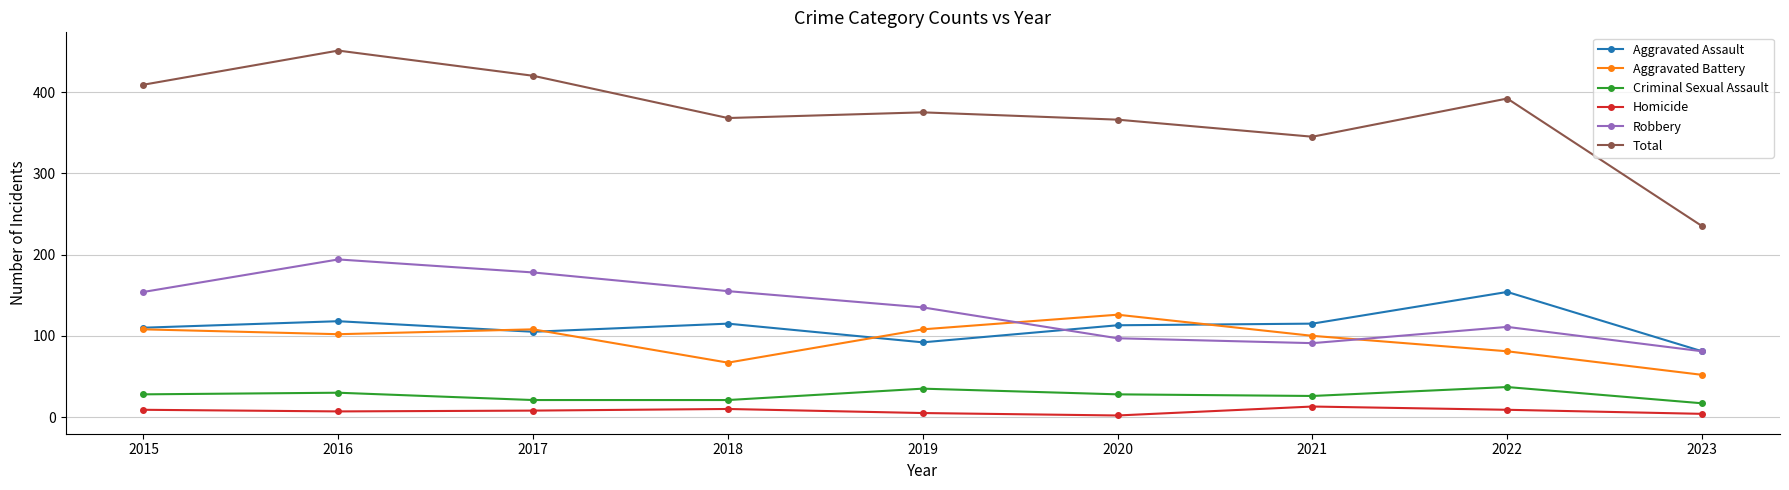

Where is the first local minimum for Aggravated Battery?

2016